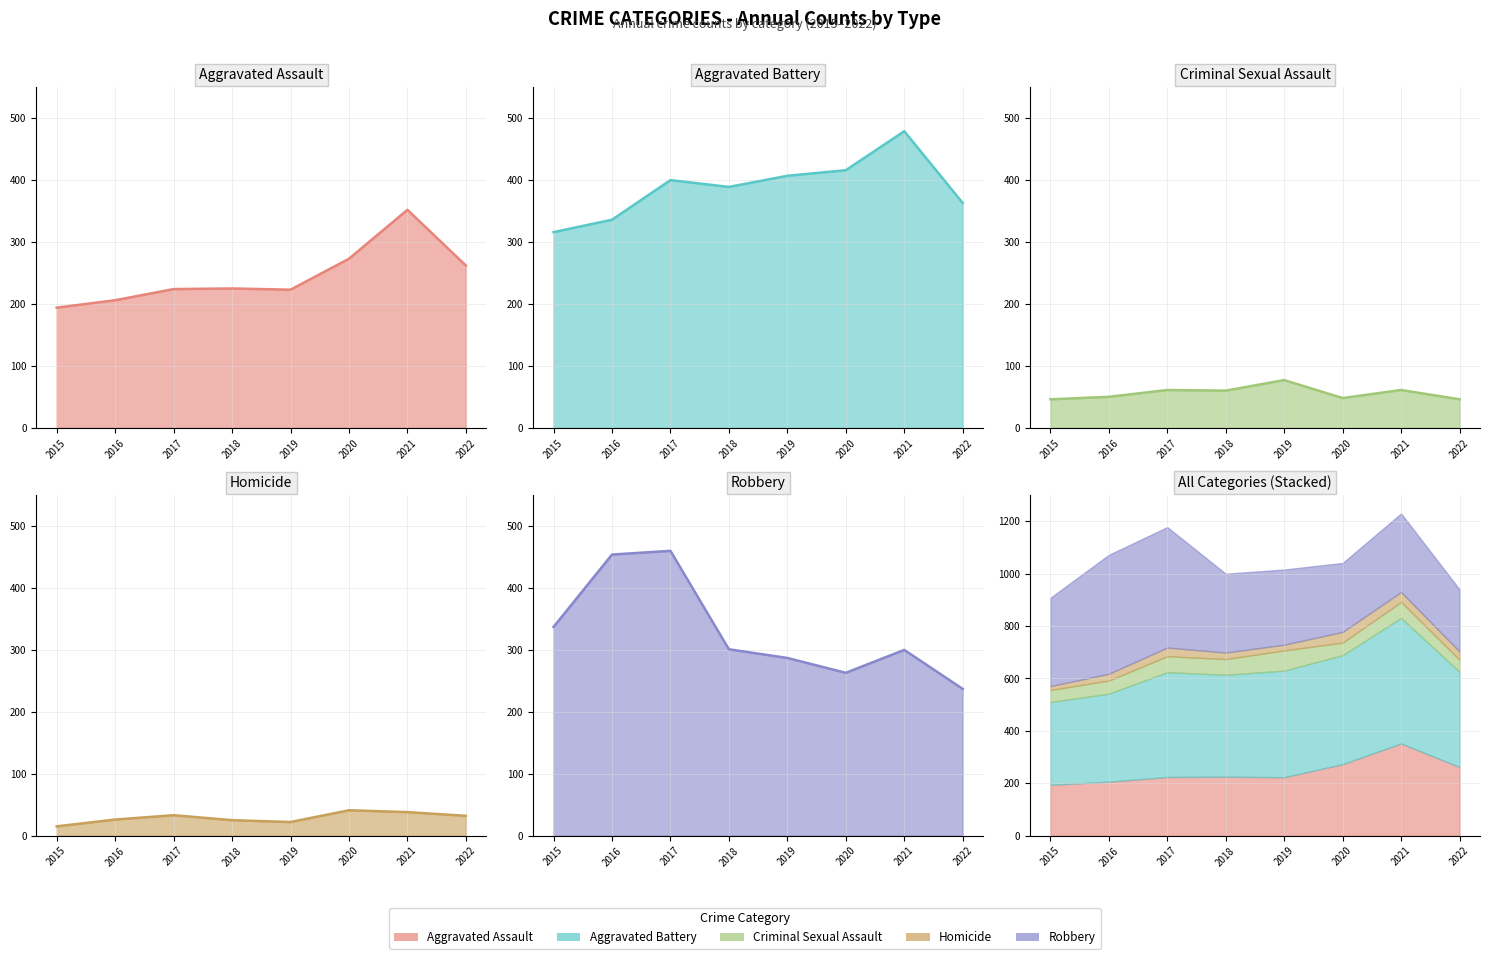

True or false: Aggravated Battery line has a value of 106 at 2018.

False